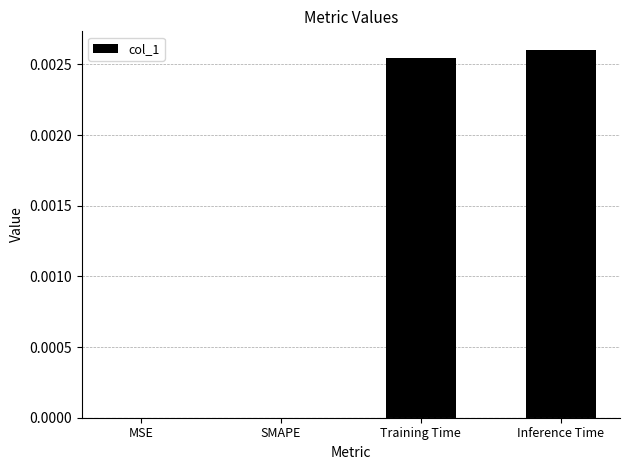

Which label corresponds to the largest value in the chart?

Inference Time